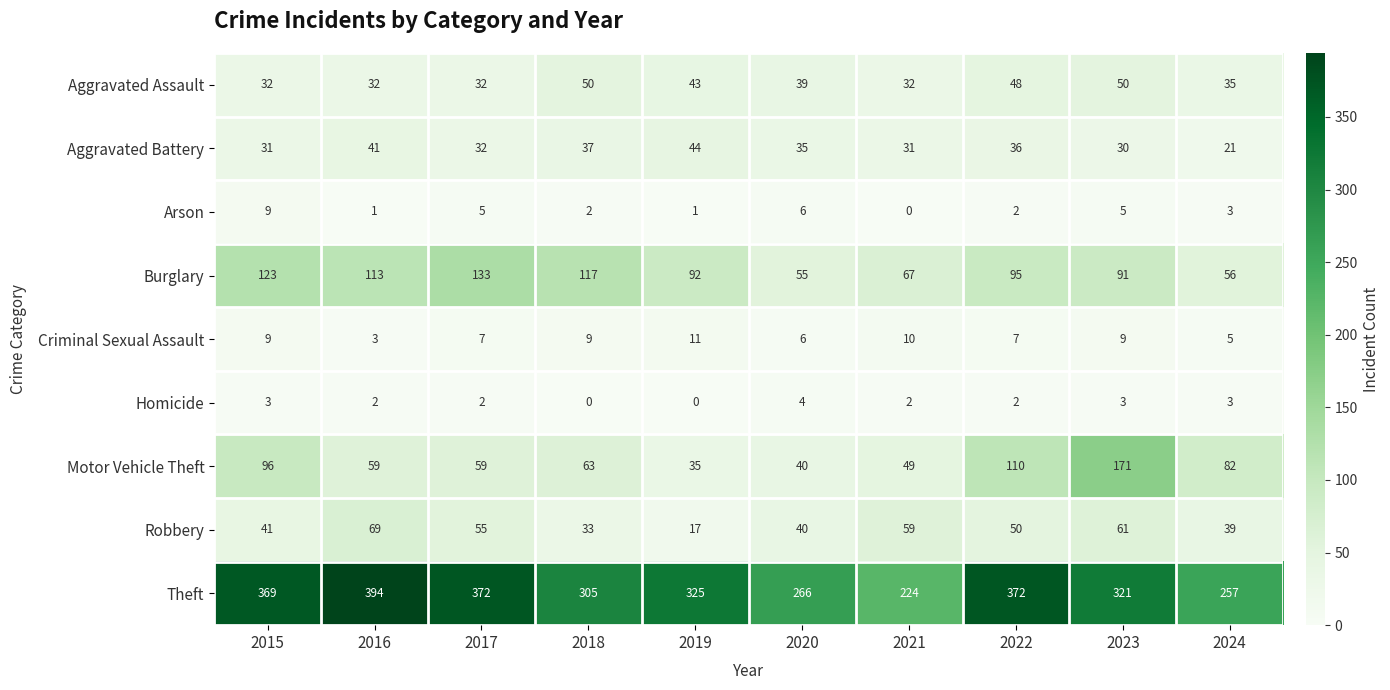

How many data points in Aggravated Assault are less than 39?

5